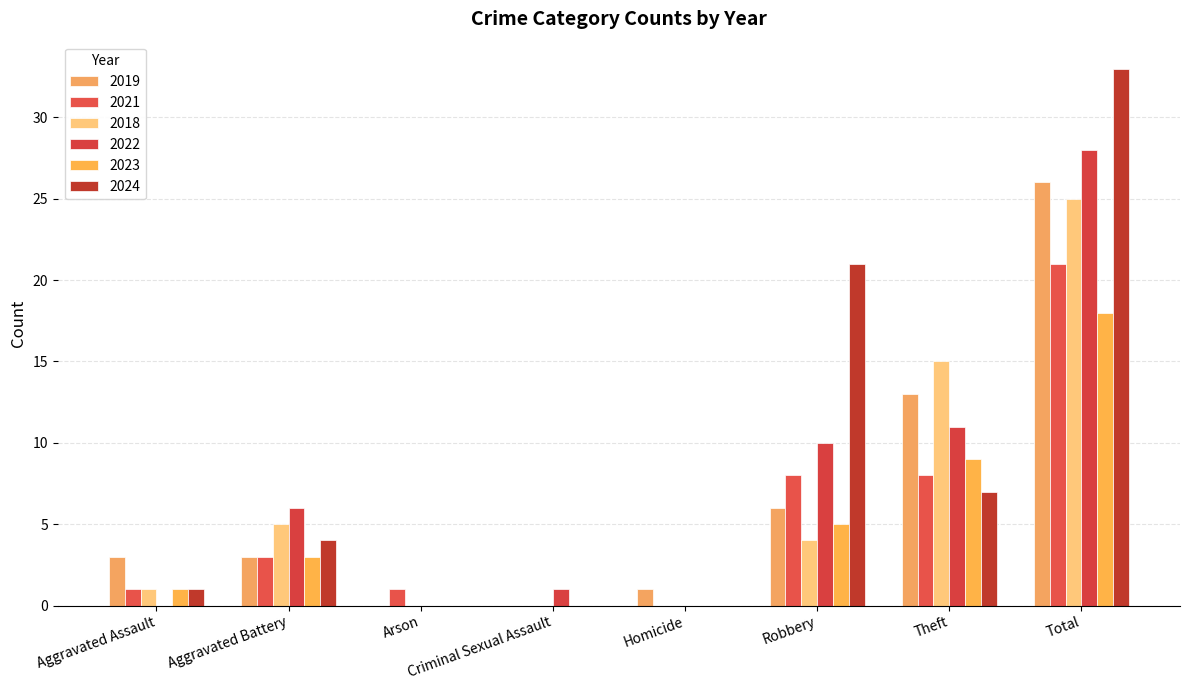

At which label does 2024 reach its peak?

Total